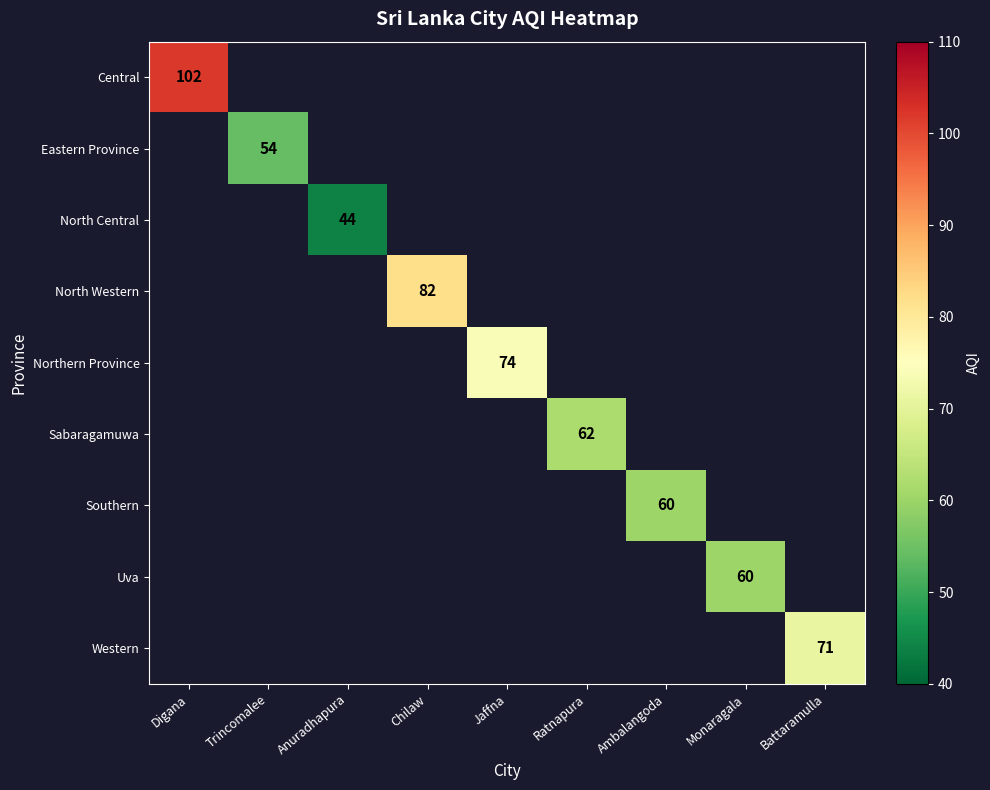

The value of North Central at Anuradhapura is 44. True or false?

True